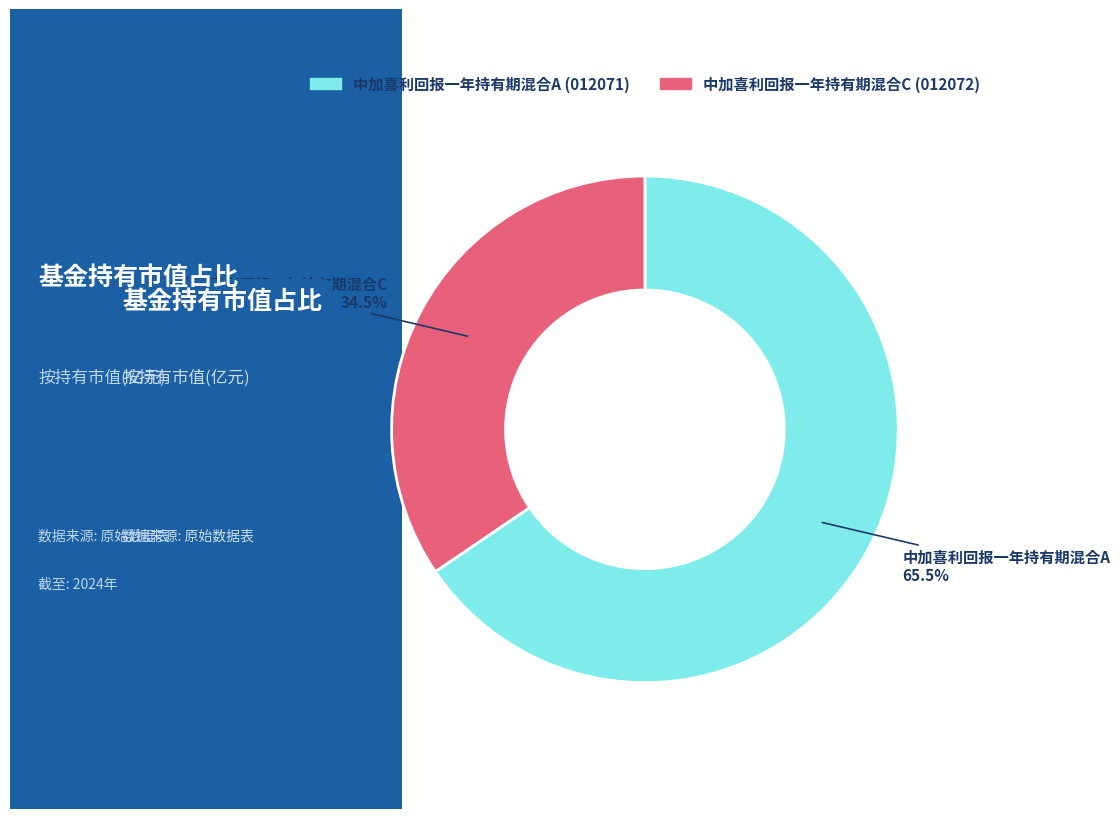

Count the number of slices in the pie.

2